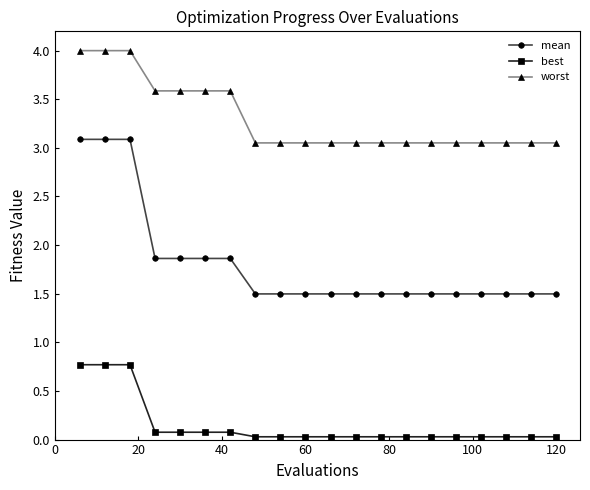

What is the difference between the second highest and minimum values in the worst series?

0.9